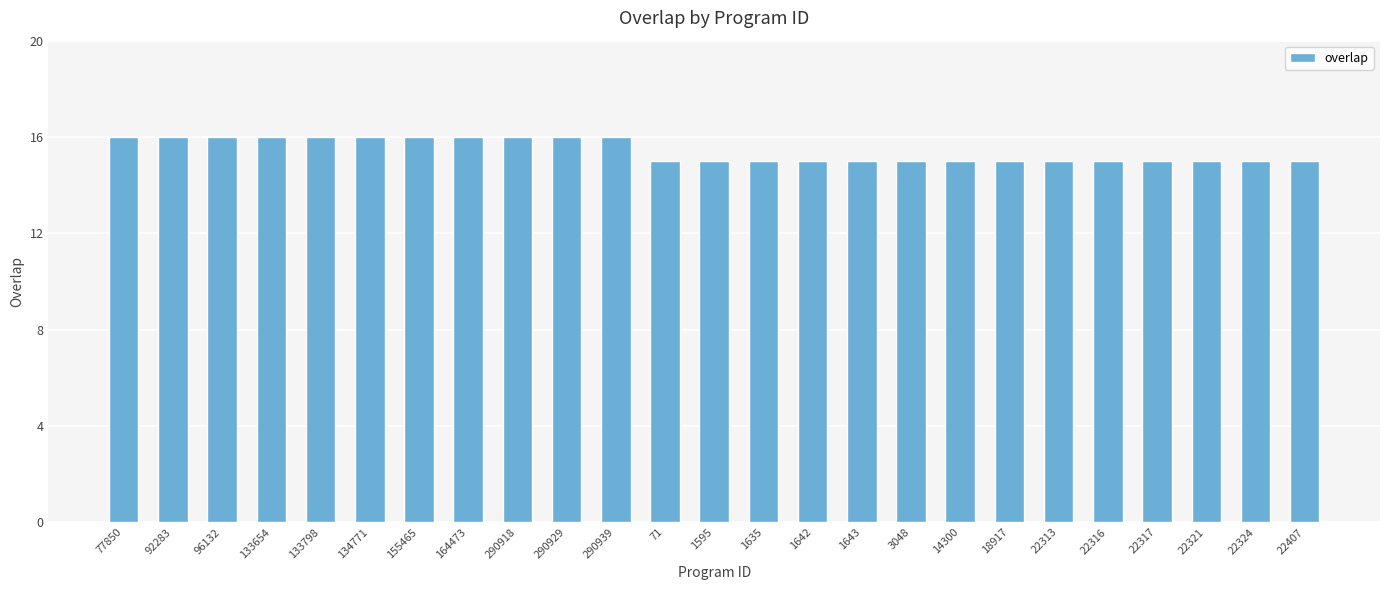

True or false: the data shows 16 at 290929.

True